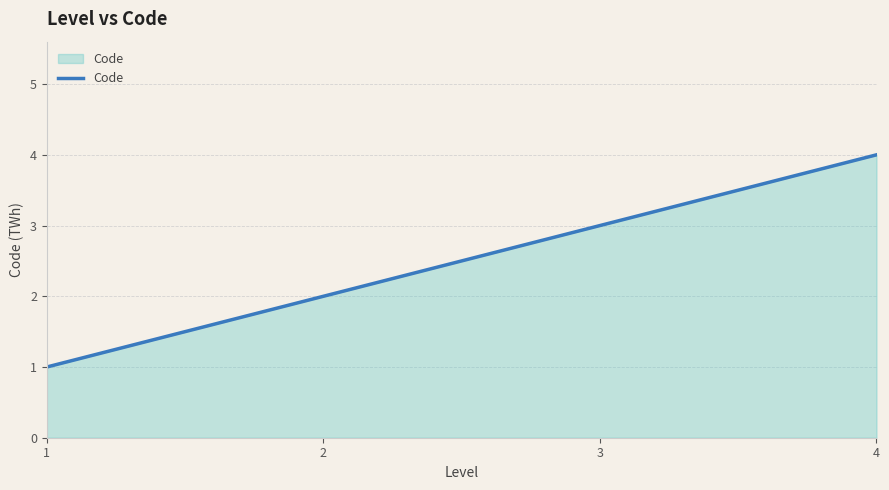

Between 4 and 2, which is larger?

4